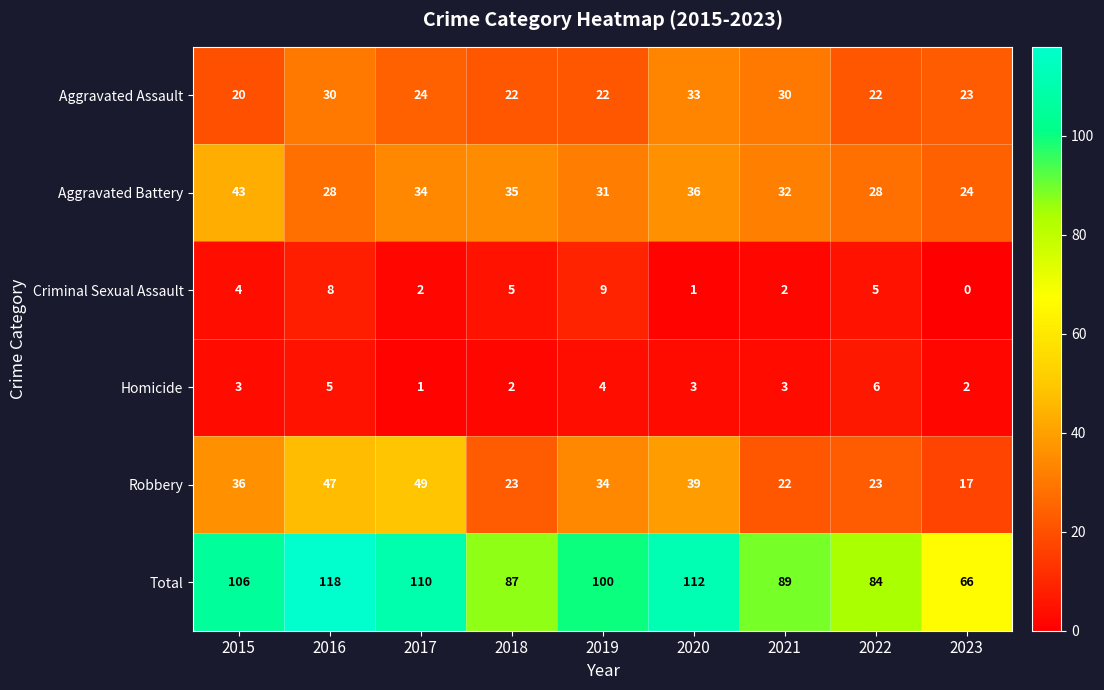

What is the greatest value displayed?

118